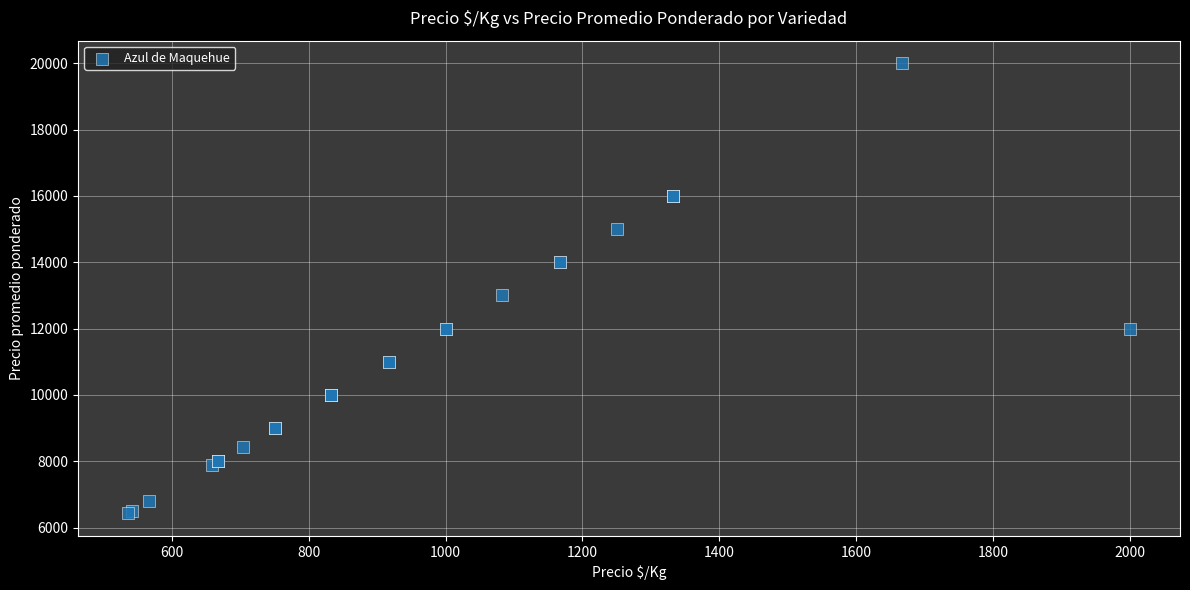

What Y value in the scatter plot is closest to 13214?

13000